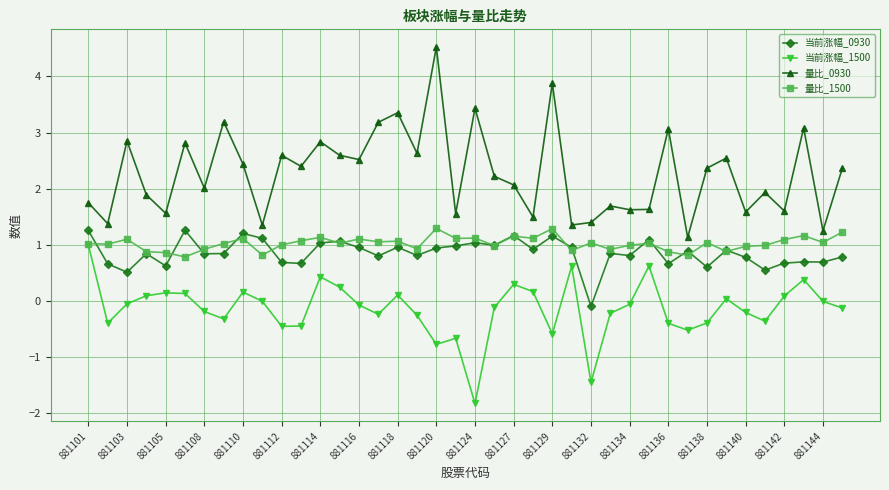

After their last crossing, which series has the higher values: 当前涨幅_0930 or 量比_1500?

量比_1500